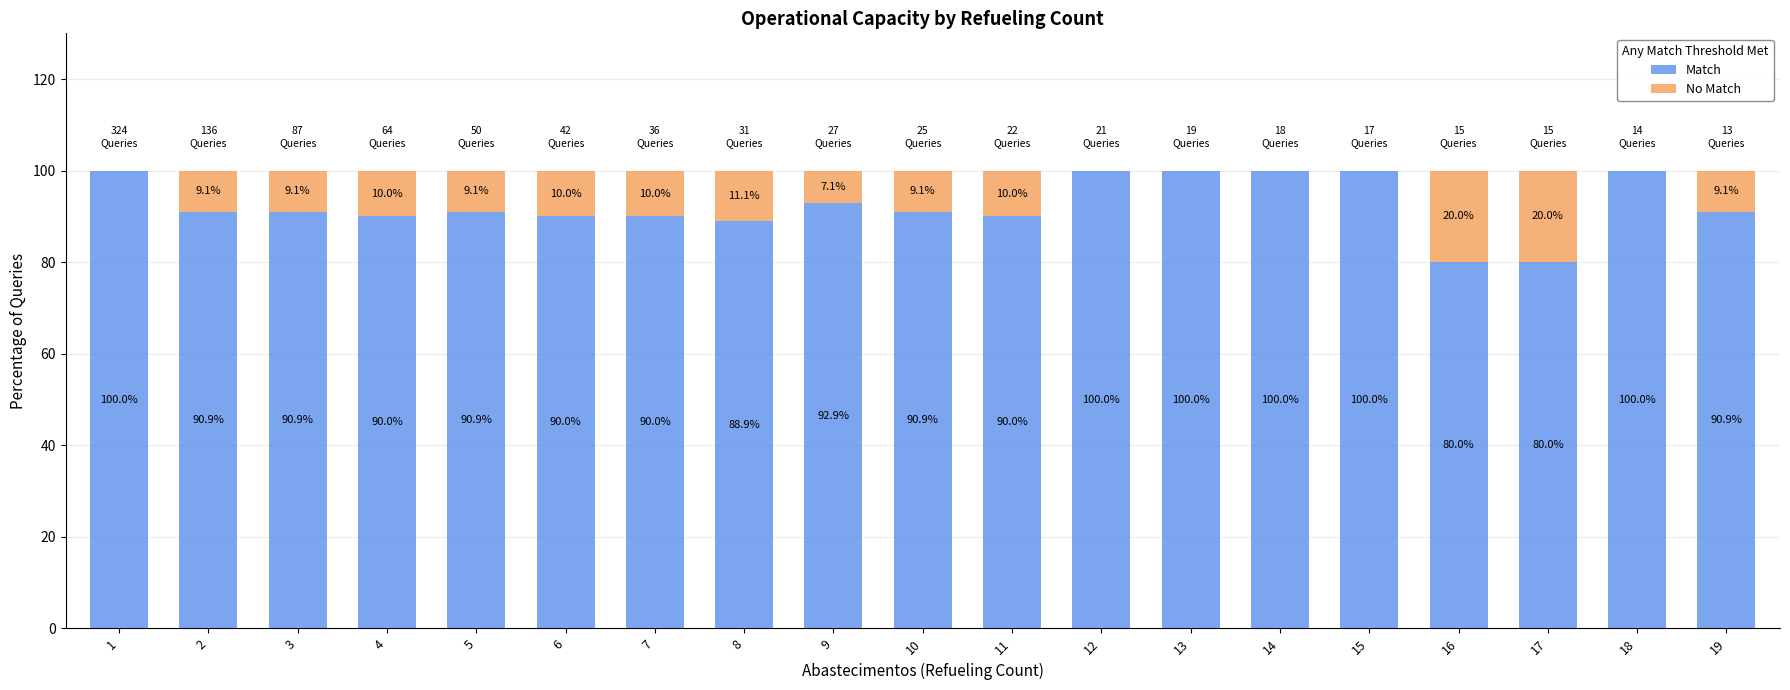

Is it true that Match equals 90.9 at 10?

True